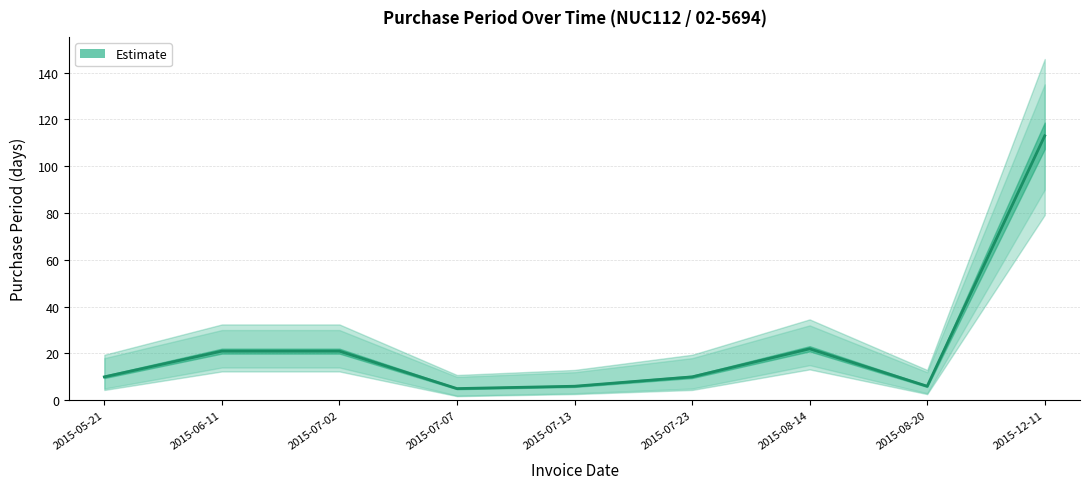

What is the difference between the values at 2015-07-02 and 2015-07-13?

15